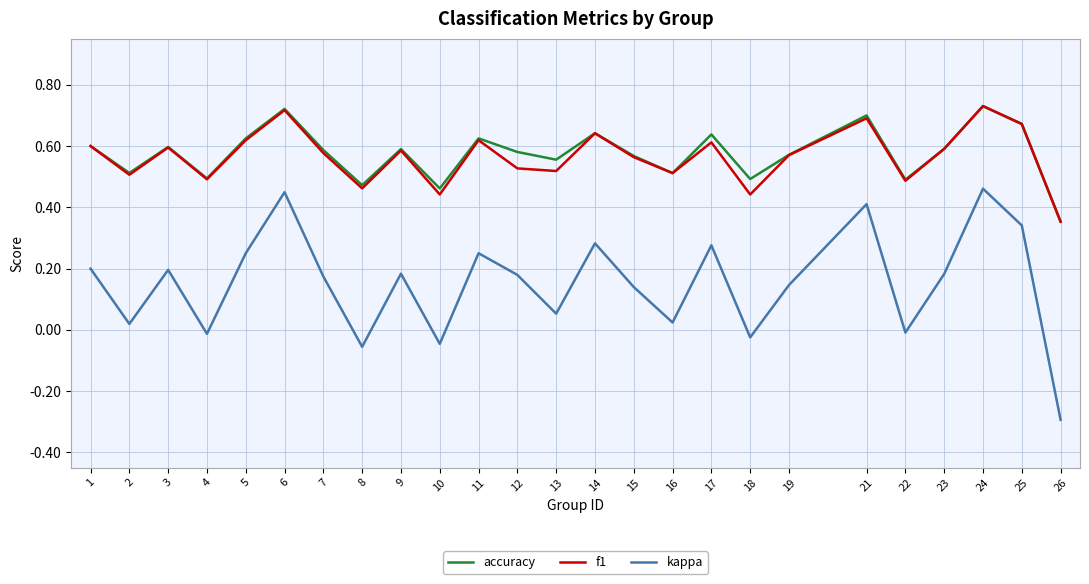

How many lines are shown in the chart?

3